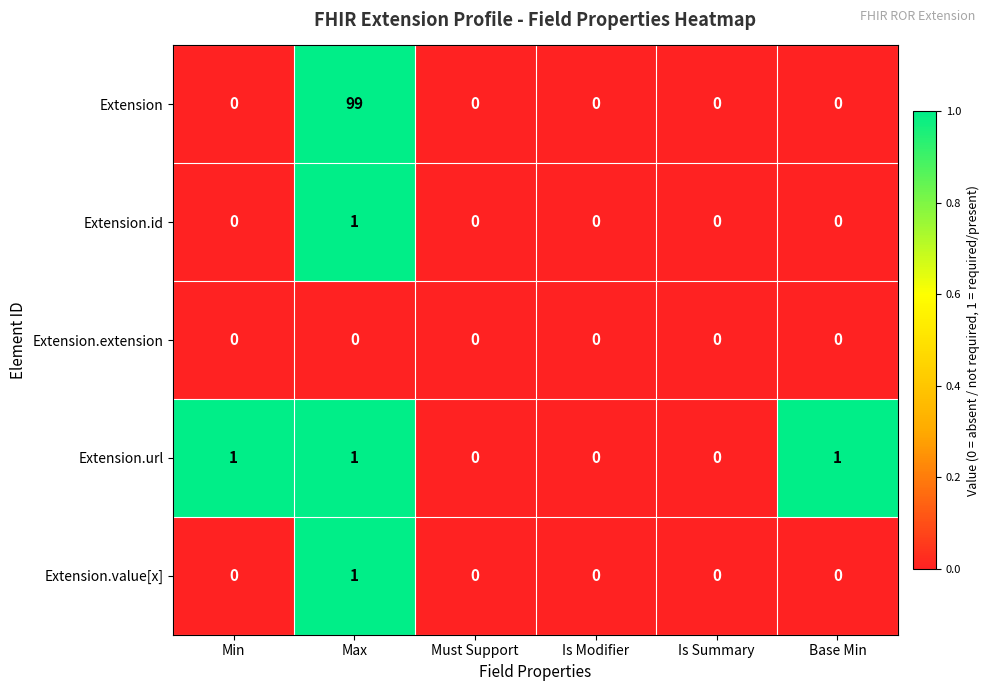

Reading left to right, transcribe all the data shown in this chart.

Extension: Min=0	Max=99	Must Support=0	Is Modifier=0	Is Summary=0	Base Min=0
Extension.id: Min=0	Max=1	Must Support=0	Is Modifier=0	Is Summary=0	Base Min=0
Extension.extension: Min=0	Max=0	Must Support=0	Is Modifier=0	Is Summary=0	Base Min=0
Extension.url: Min=1	Max=1	Must Support=0	Is Modifier=0	Is Summary=0	Base Min=1
Extension.value[x]: Min=0	Max=1	Must Support=0	Is Modifier=0	Is Summary=0	Base Min=0